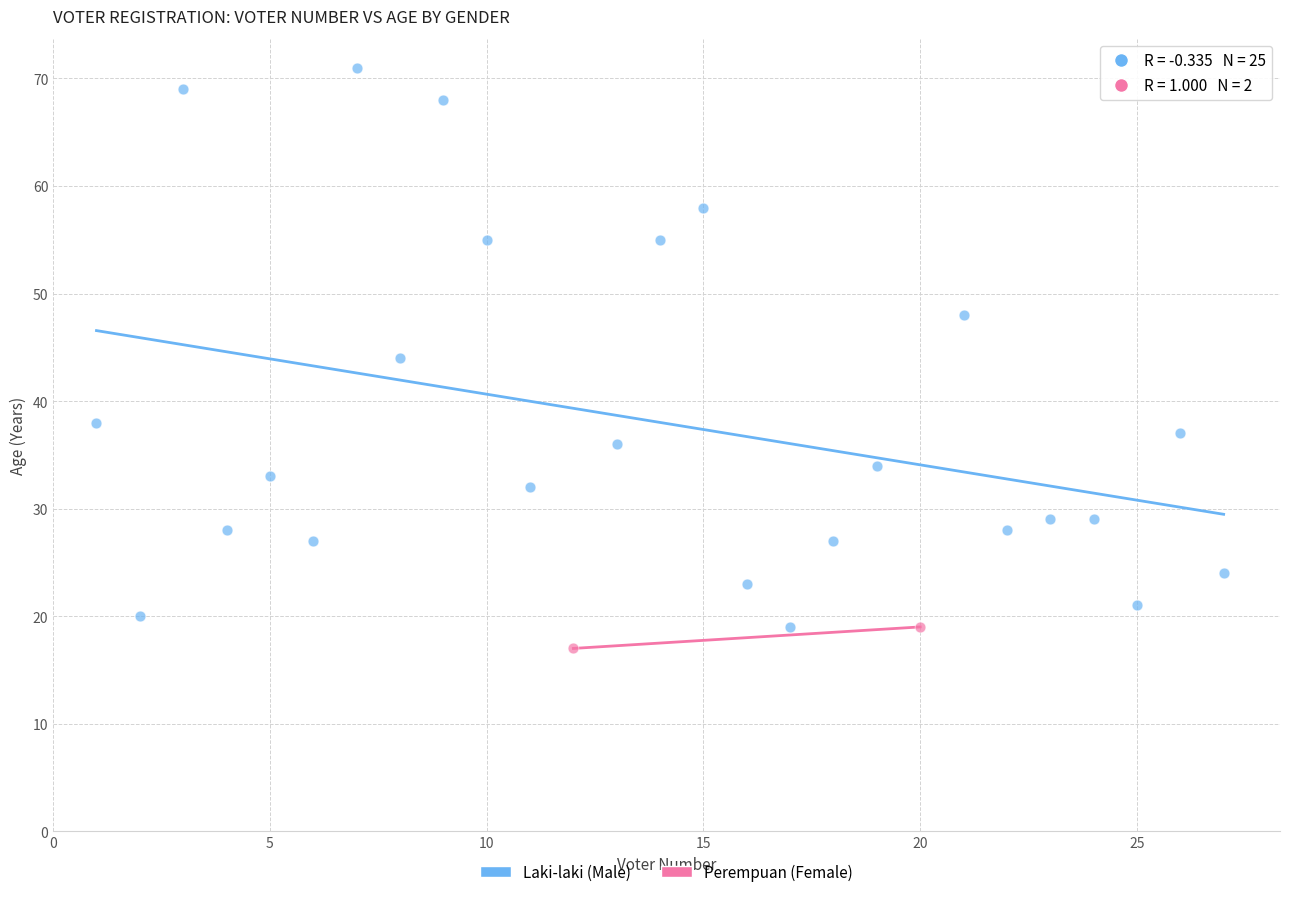

What are all the series names shown in the legend?

Laki-laki (Male), Perempuan (Female)